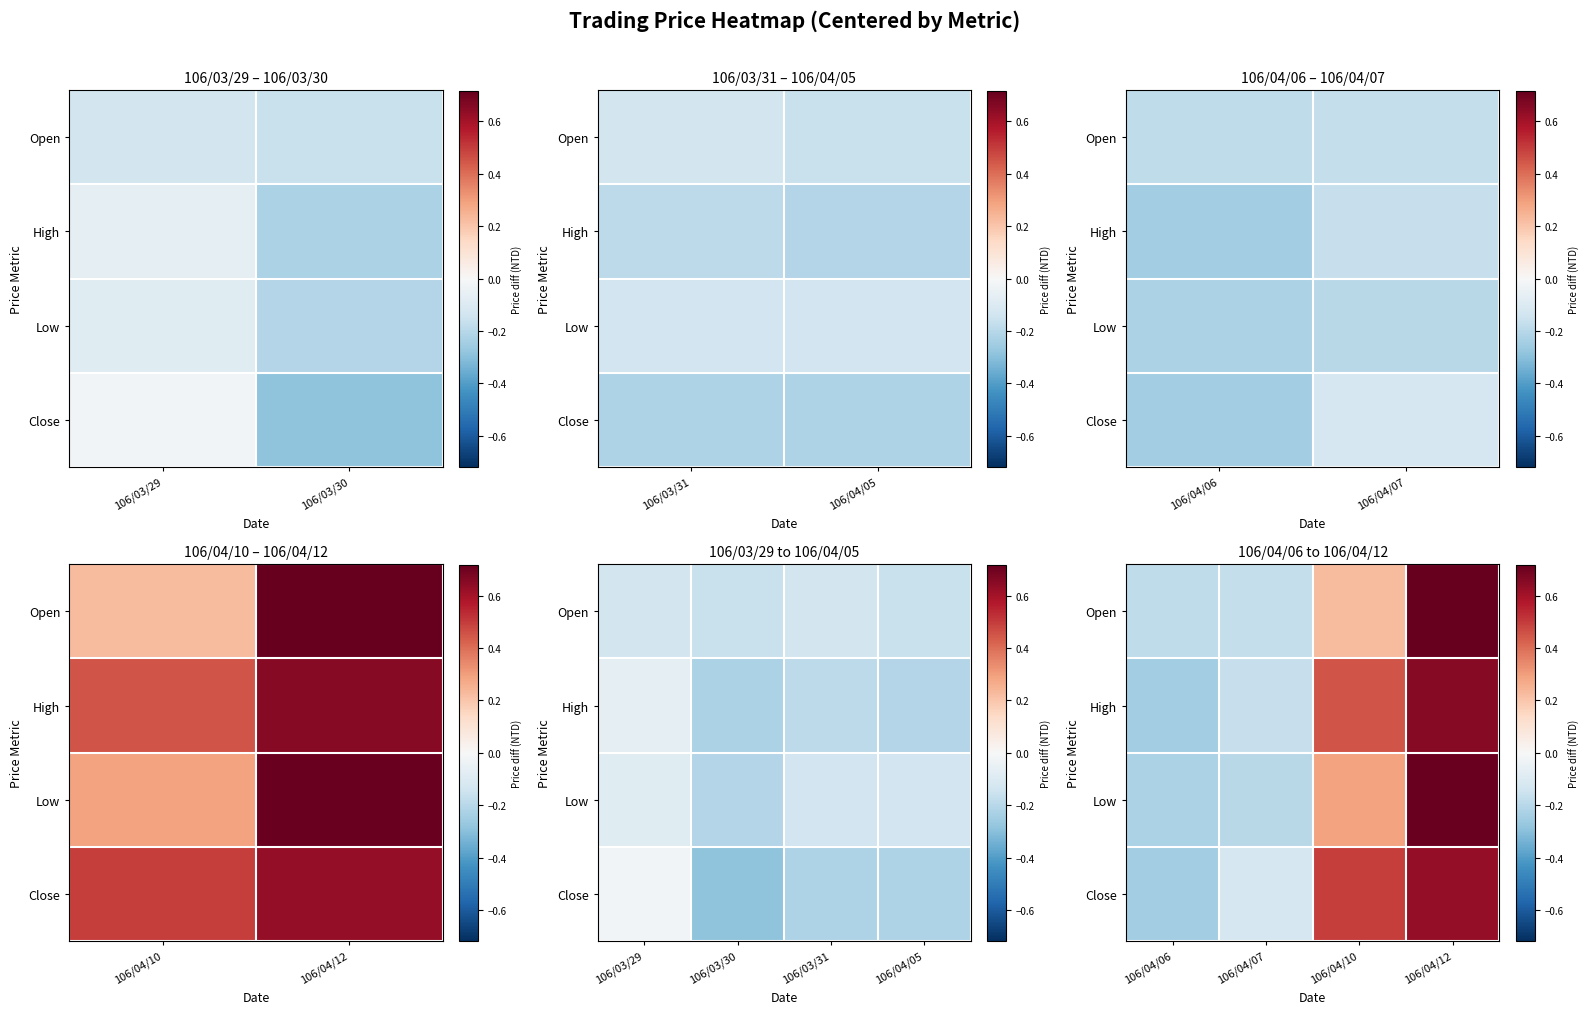

How many values in the Open series are below 0?

2